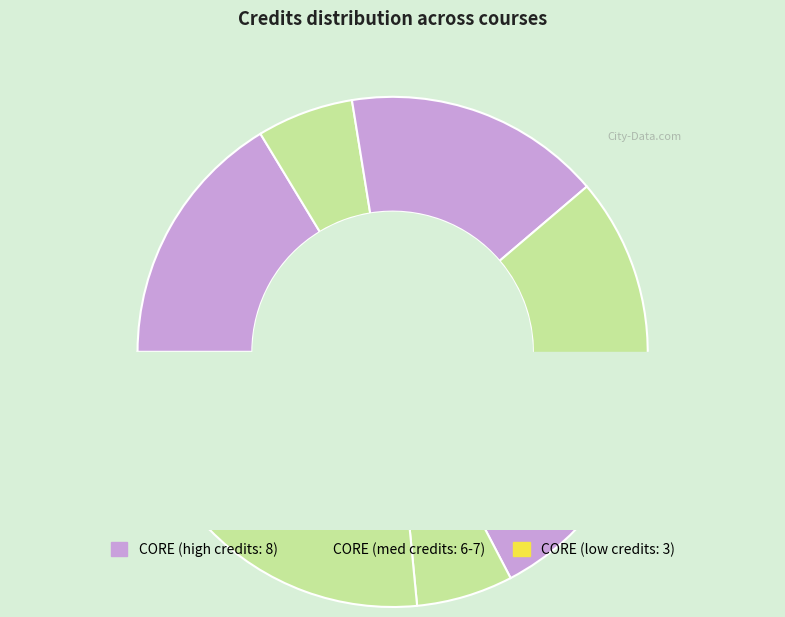

The PH101 slice represents 1% of the pie. True or false?

False